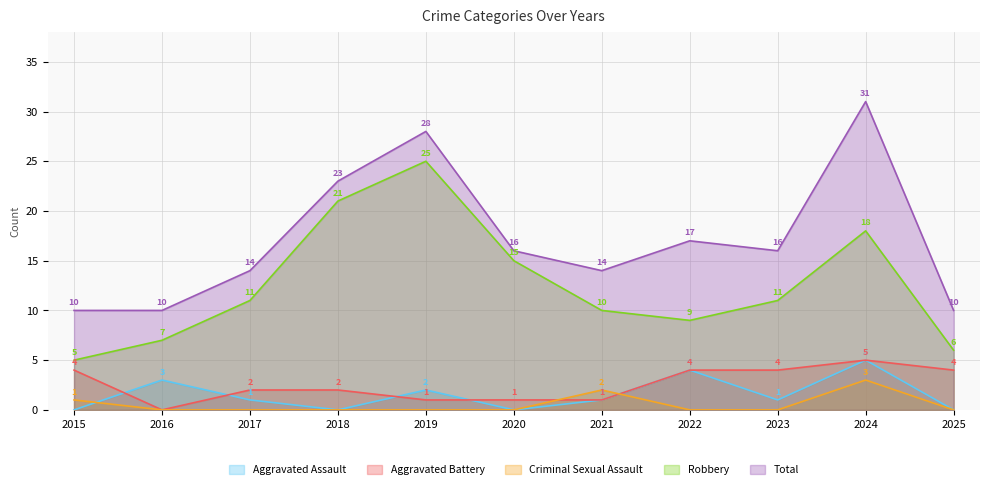

In Robbery, how many points are higher than both neighbors (excluding endpoints)?

2